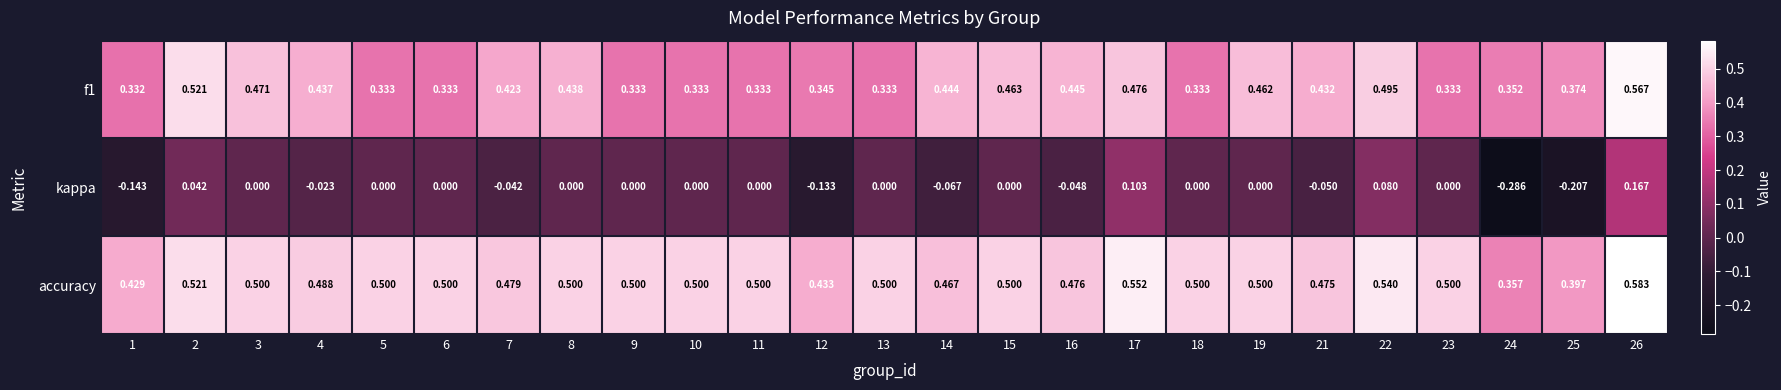

Which series has the largest total across all categories?

accuracy